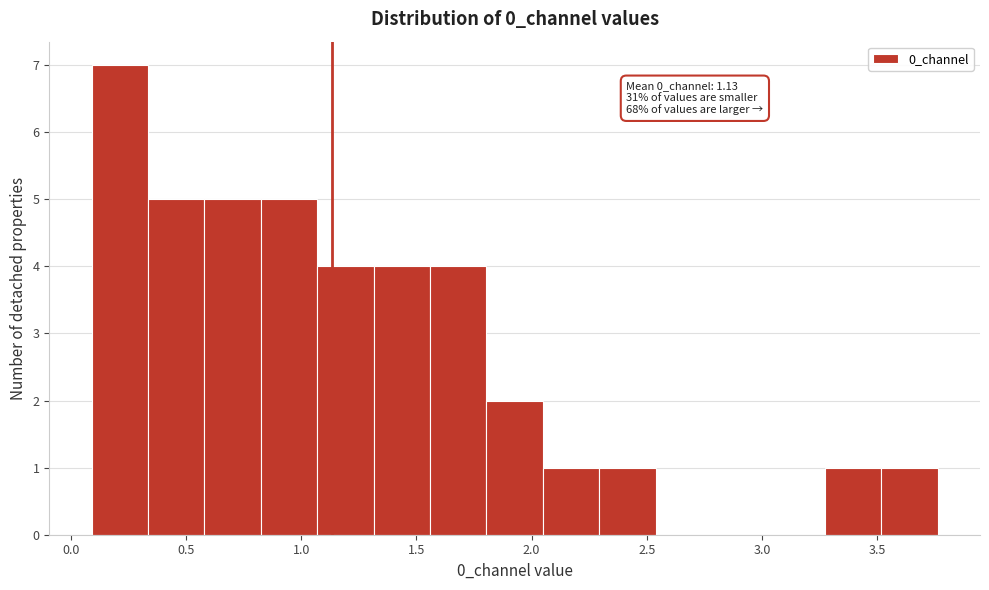

Which range on the x-axis has the tallest bar?

0.10 to 0.35